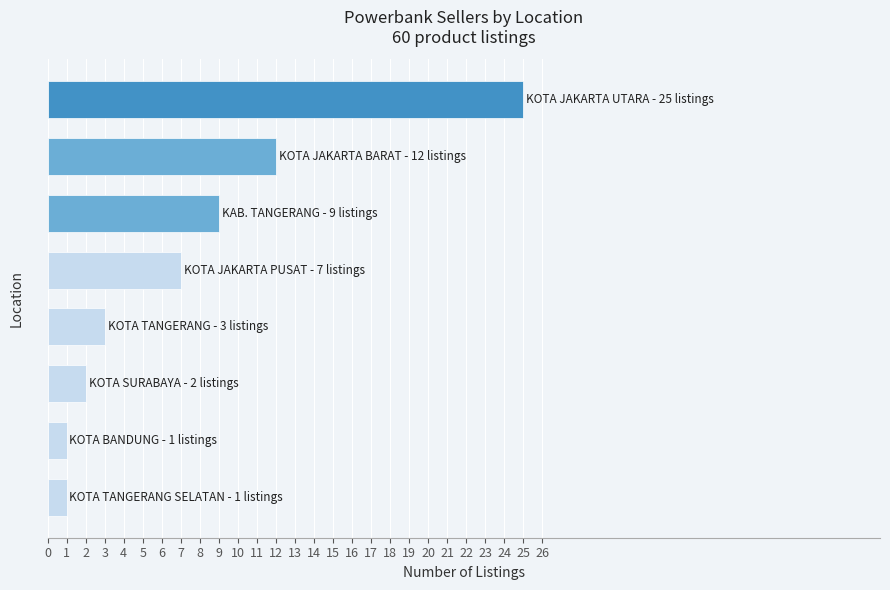

Reading bottom to top, transcribe all the data shown in this chart.

1	1	2	3	7	9	12	25